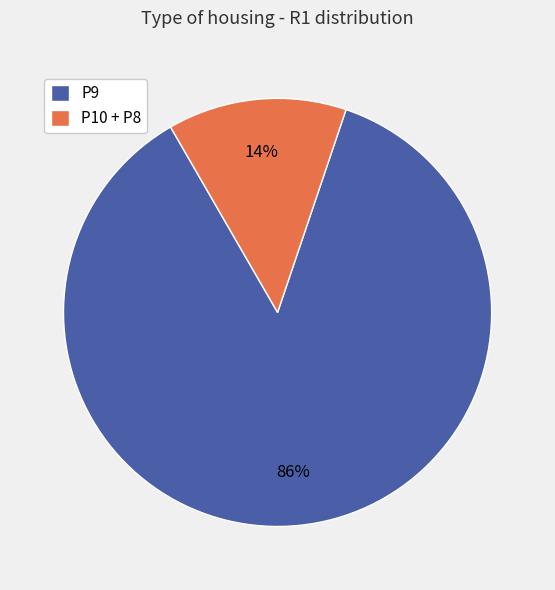

True or false: P9 accounts for 86% of the total.

True